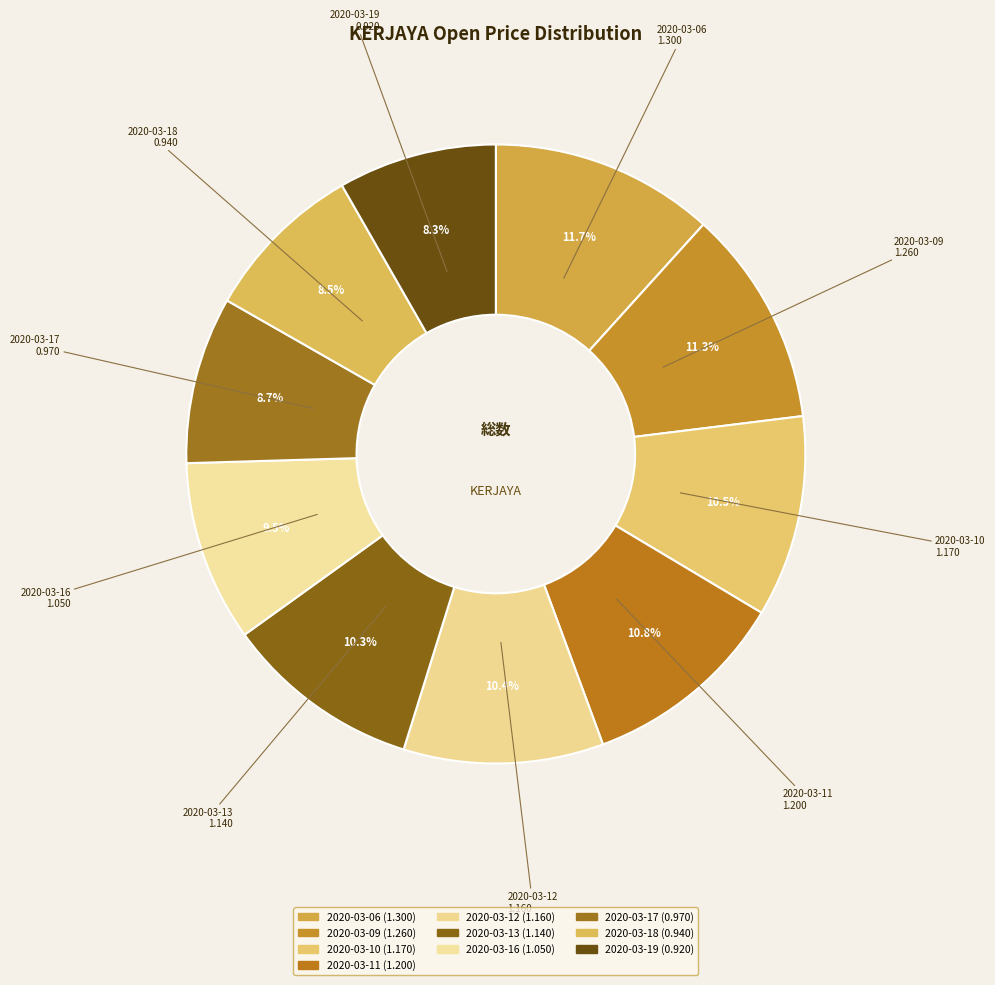

Is 2020-03-12 the majority of the pie?

No